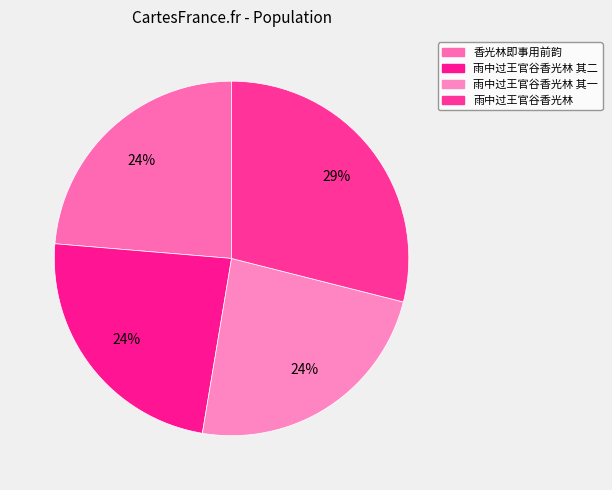

Is there any slice that represents more than half of the pie?

No